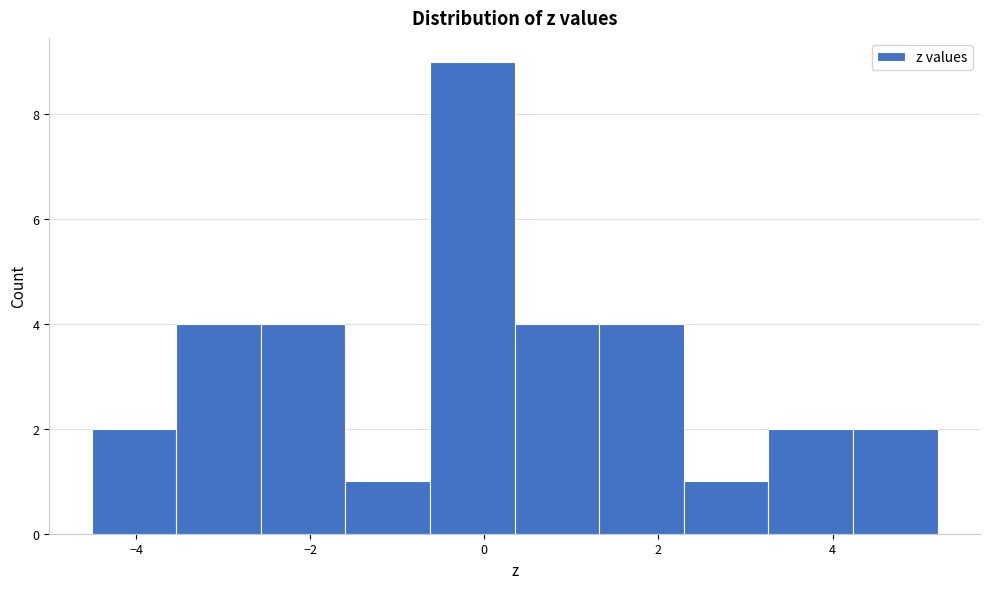

Reading left to right, transcribe this chart: for each bar, give the range it covers on the x-axis and its height. Neither the bar edges nor the heights are printed on the chart, so give them approximately, as read against the axes.

-4.6 to -3.6: 2
-3.6 to -2.6: 4
-2.6 to -1.6: 4
-1.6 to -0.6: 1
-0.6 to 0.4: 9
0.4 to 1.4: 4
1.4 to 2.2: 4
2.2 to 3.2: 1
3.2 to 4.2: 2
4.2 to 5.2: 2